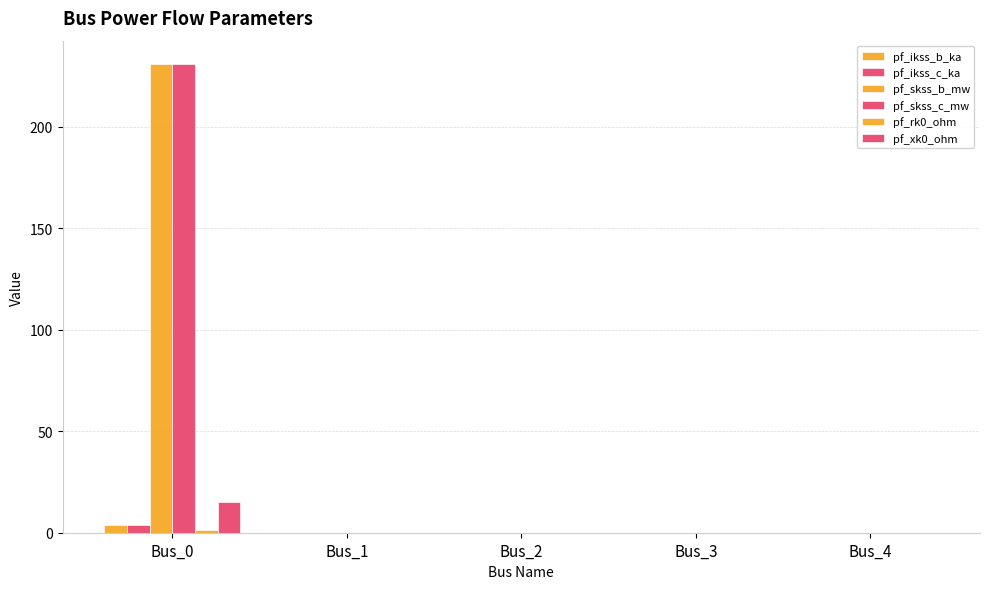

Are the bars horizontal?

No